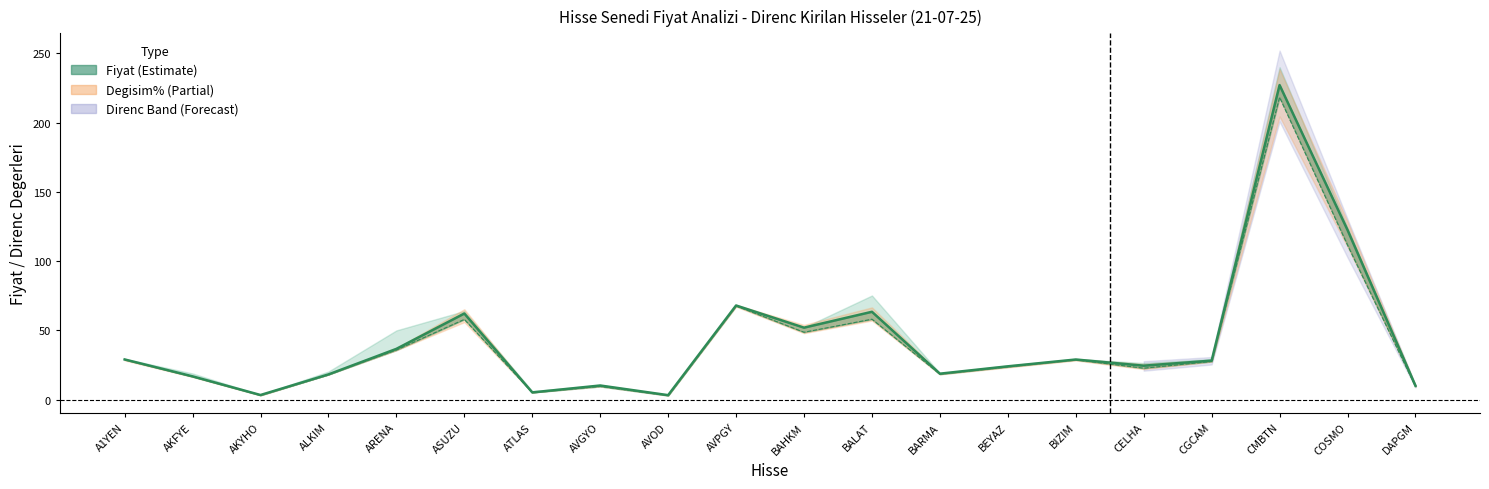

What is the approximate value of Fiyat at ALKIM?

18.2